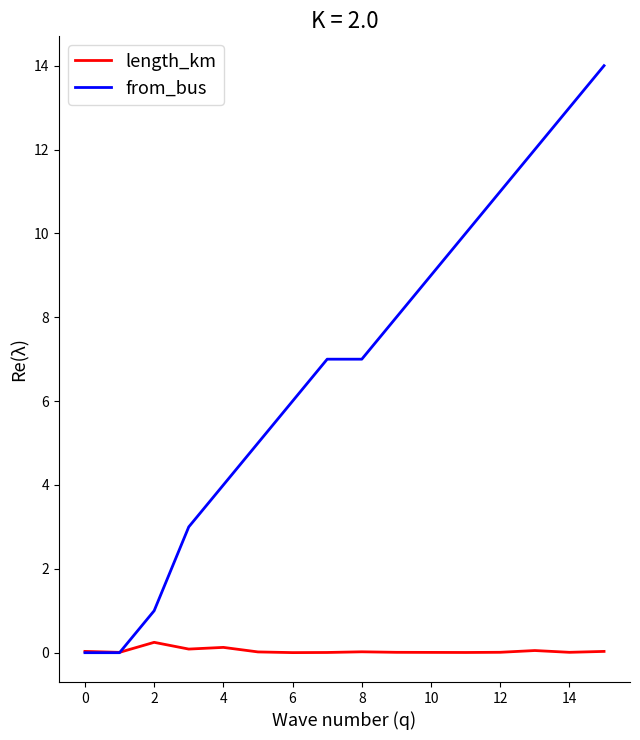

What is the sum of all length_km values?

0.7